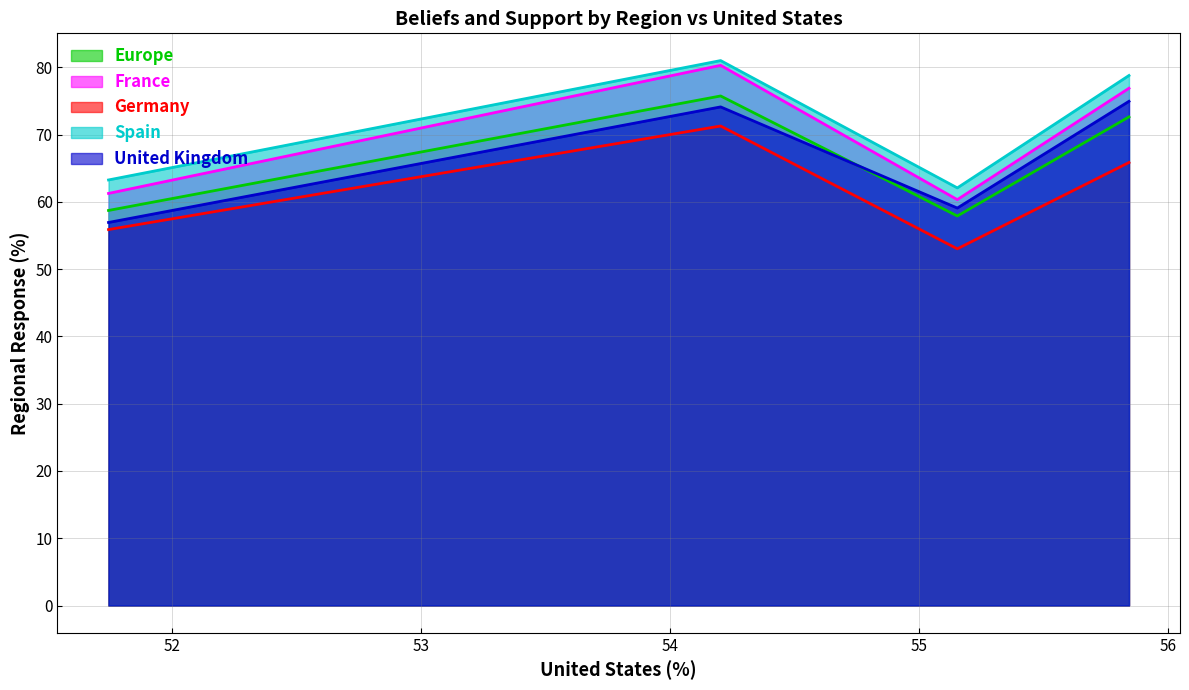

What is the difference between the United Kingdom values at Belief about NR and Support for NR?

15.9